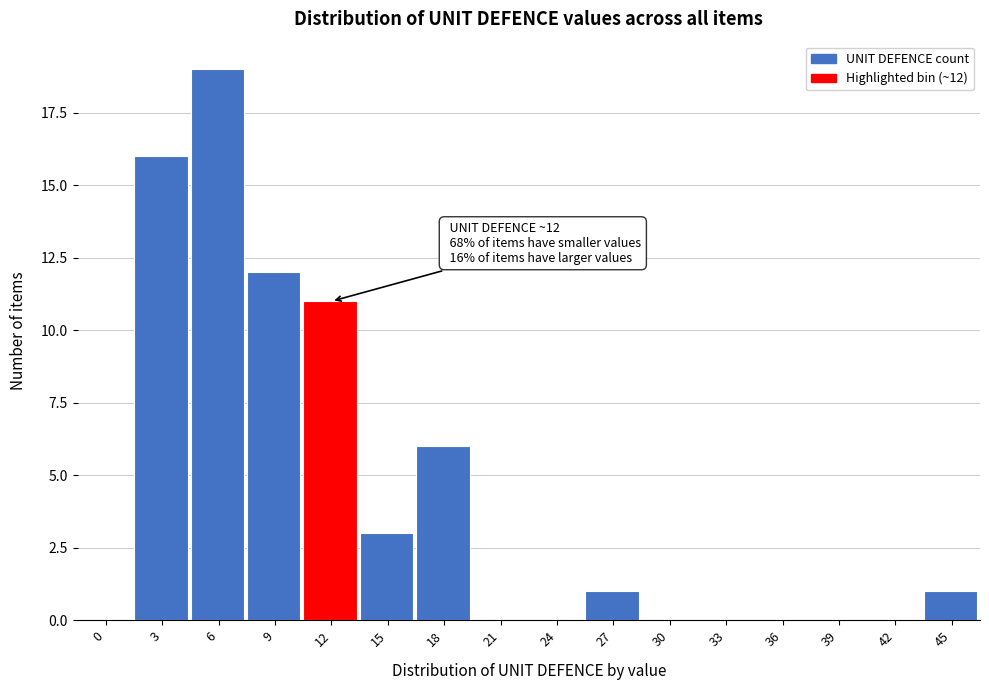

Reading left to right, transcribe all the data shown in this chart.

0=0	3=16	6=19	9=12	12=11	15=3	18=6	21=0	24=0	27=1	30=0	33=0	36=0	39=0	42=0	45=1